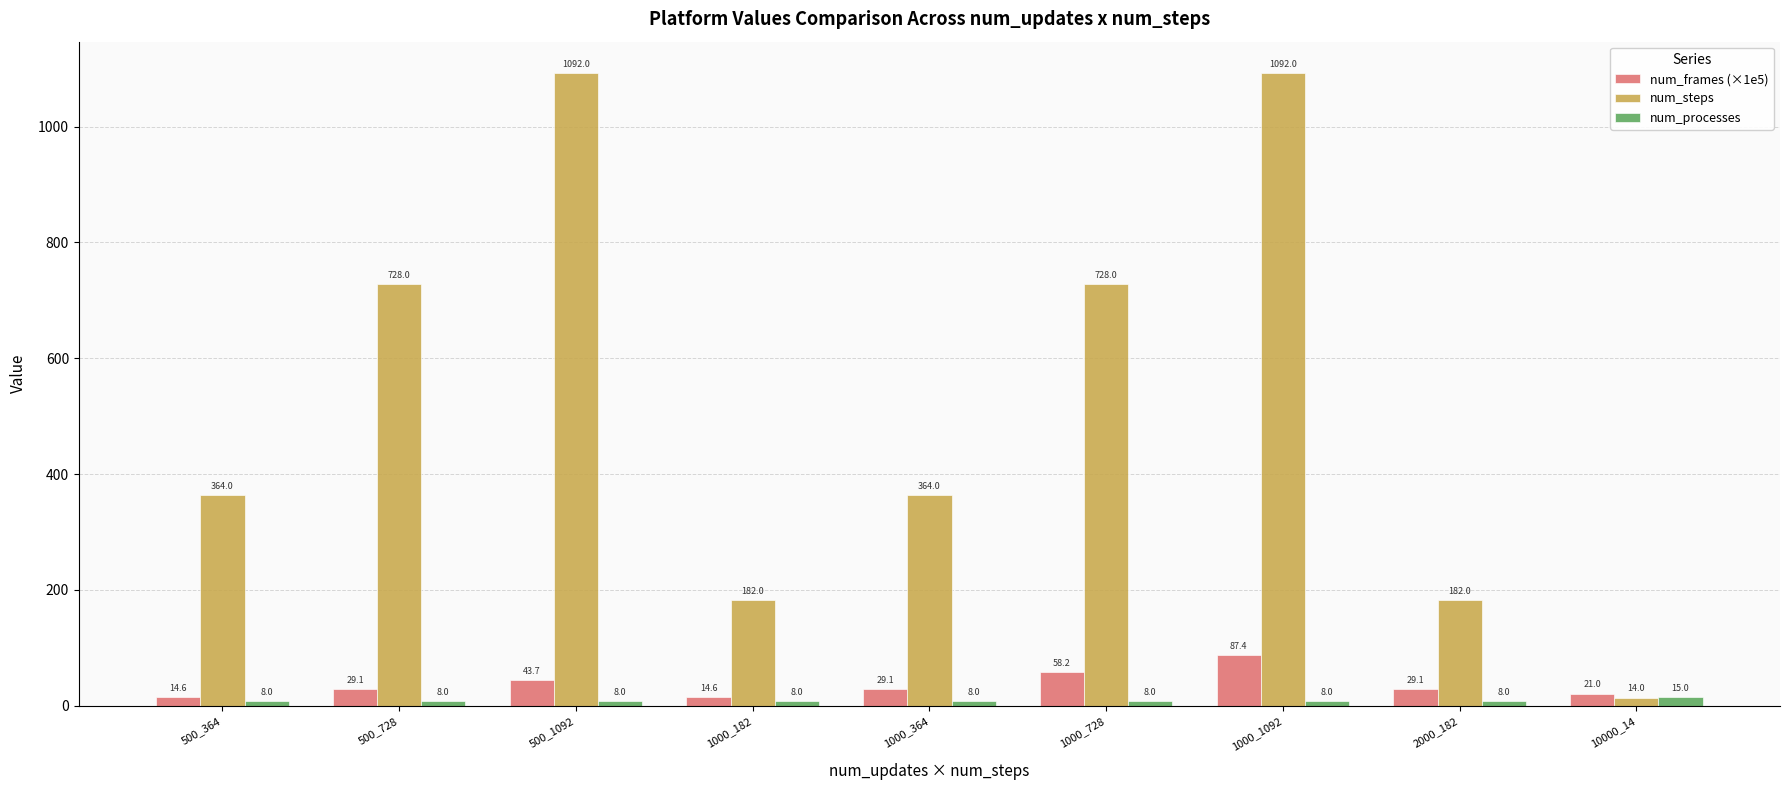

Read the num_frames (×1e5) value at 1000_182.

14.6